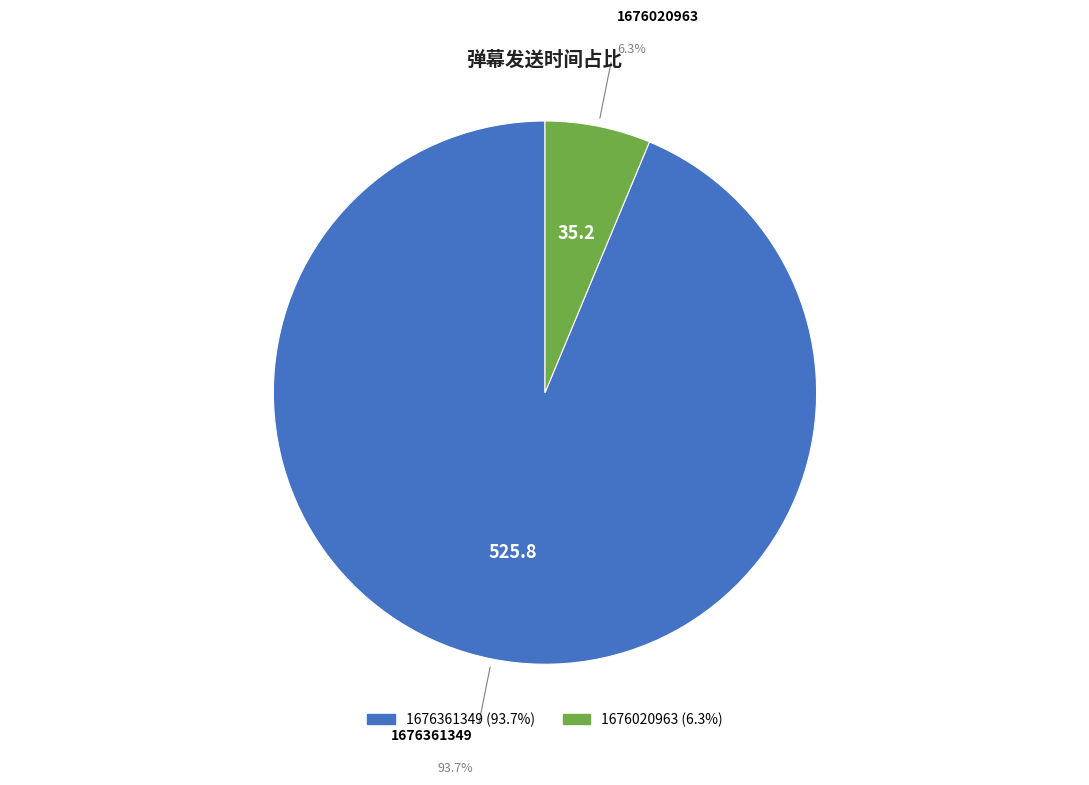

Does 1676020963 account for over 50% of the chart?

No